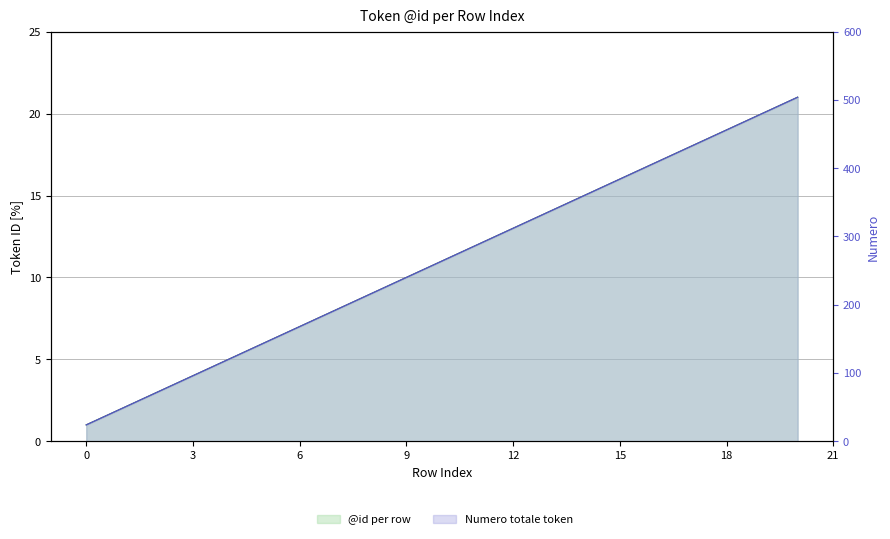

Does the chart display data point markers on the line(s)?

No